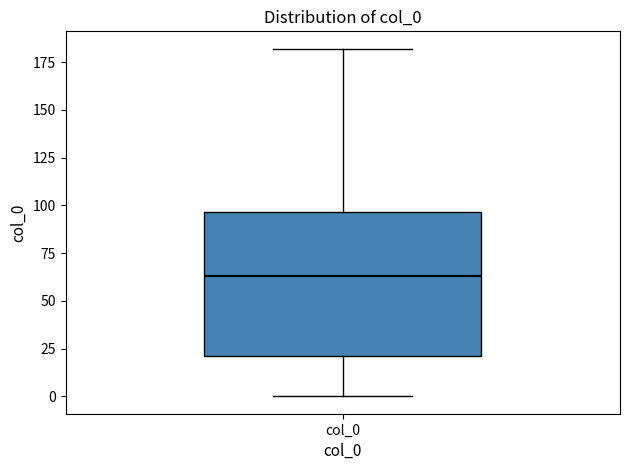

Transcribe this box plot: give where the median line is, the range the box spans, and where the two whiskers end, as read against the y-axis. The values are not printed on the chart, so give them approximately, as read against the axis.

median 65, box 20 to 95, whiskers 0 to 180